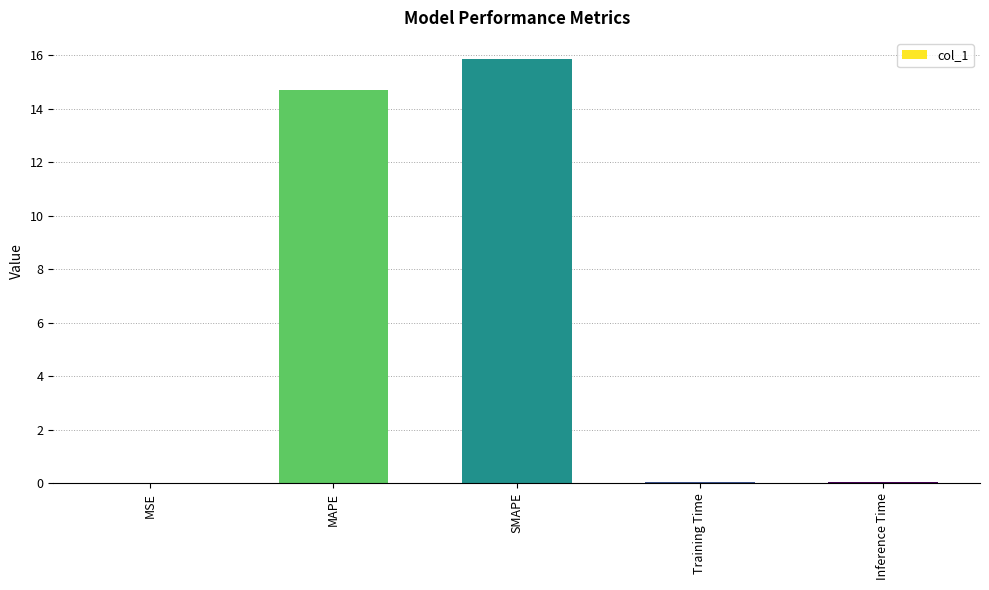

The chart shows a value of 4.9 at MAPE. True or false?

False